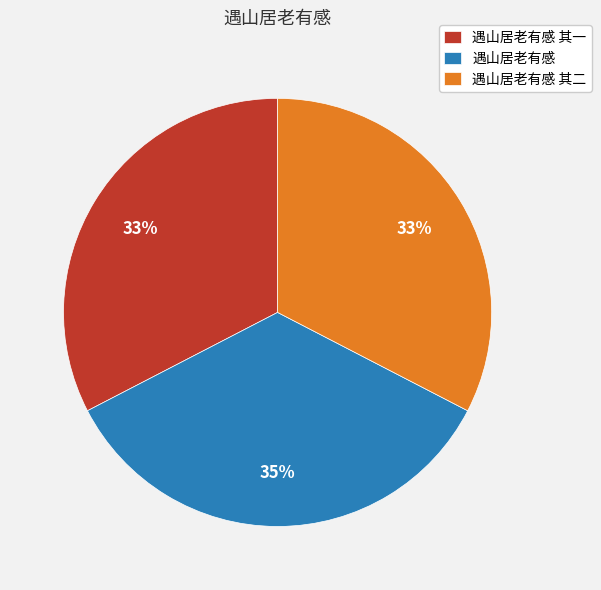

To the nearest percent, what is the average slice percentage?

33%